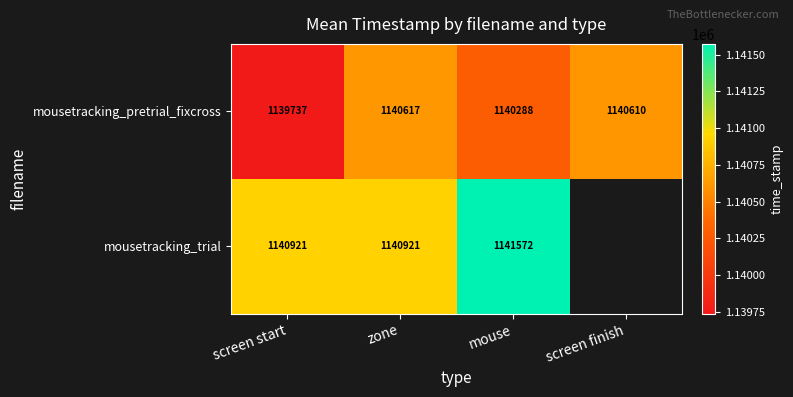

Which series changed the most between zone and mouse?

mousetracking_trial